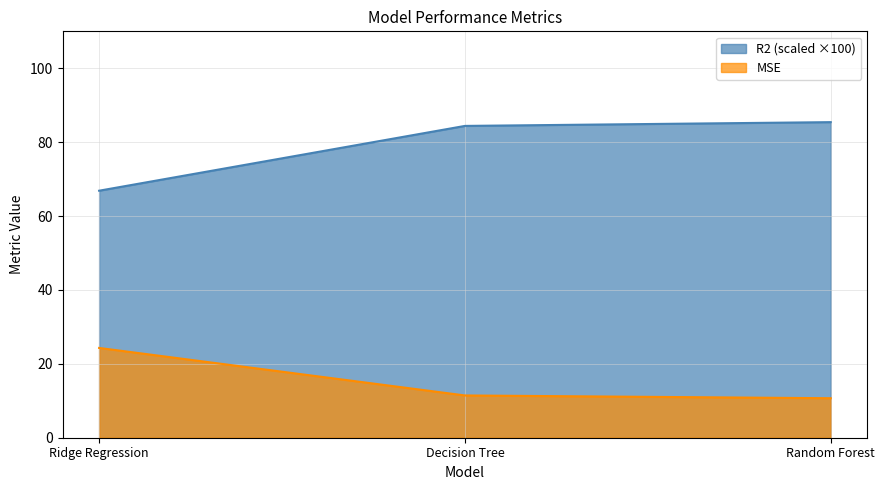

List the series in order of their overall mean, lowest first.

MSE, R2 (scaled ×100)